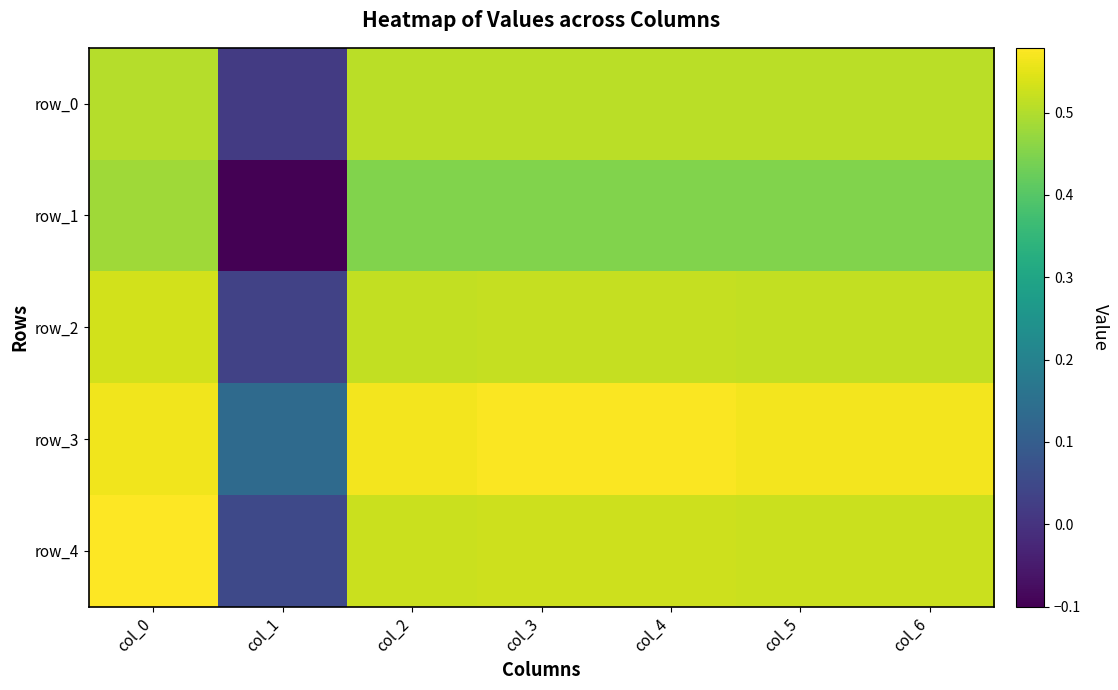

The value of row_0 at col_5 is 0.5. True or false?

True